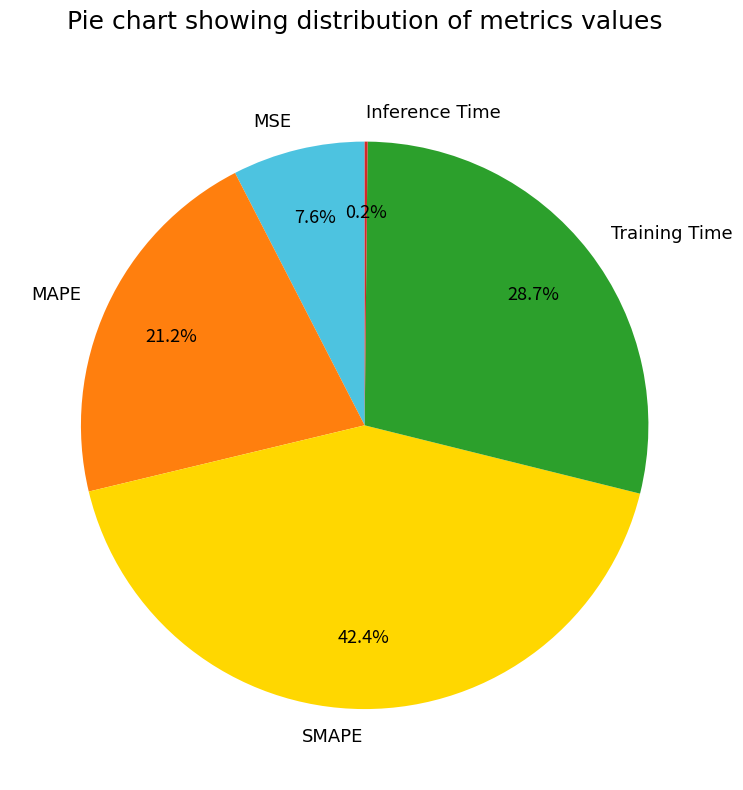

What percentage is NOT represented by SMAPE?

57.6%